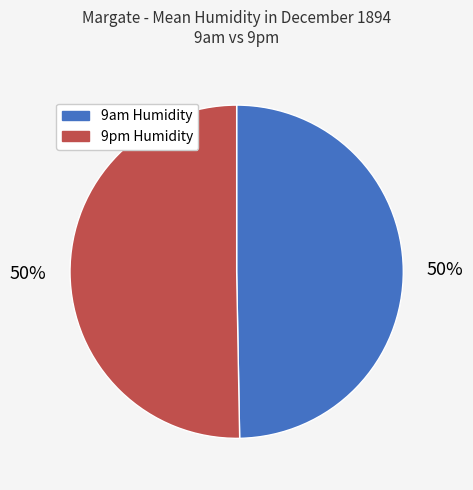

To the nearest percent, what percentage of the pie is 9am Humidity?

50%